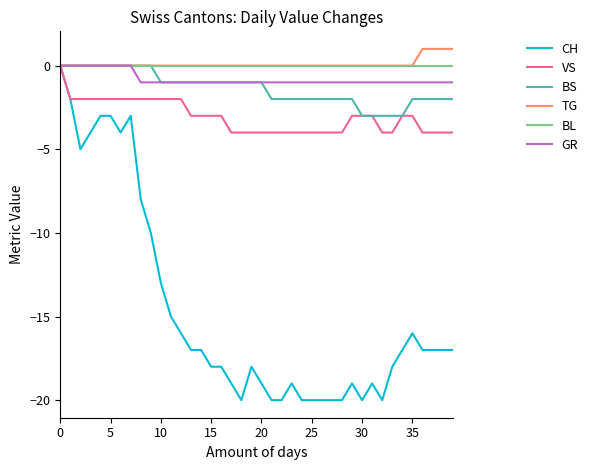

Which series has the largest range (max minus min)?

CH